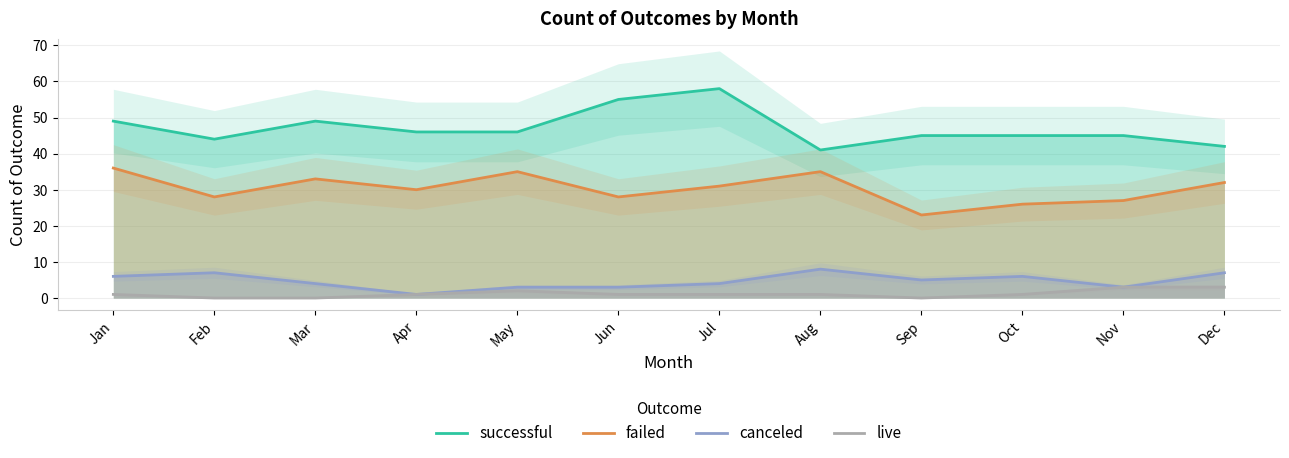

Reading left to right, transcribe all the data shown in this chart.

successful: 49	44	49	46	46	55	58	41	45	45	45	42
failed: 36	28	33	30	35	28	31	35	23	26	27	32
canceled: 6	7	4	1	3	3	4	8	5	6	3	7
live: 1	0	0	1	2	1	1	1	0	1	3	3